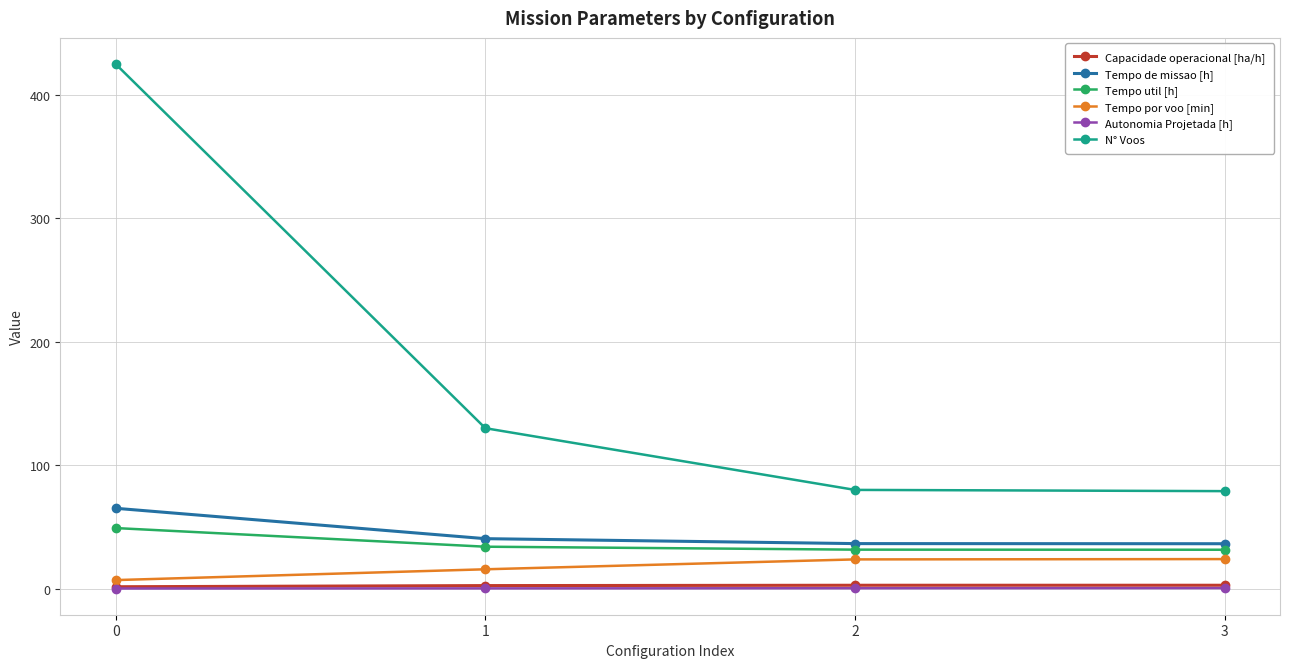

Where does the Tempo por voo [min] series first go above 23?

2